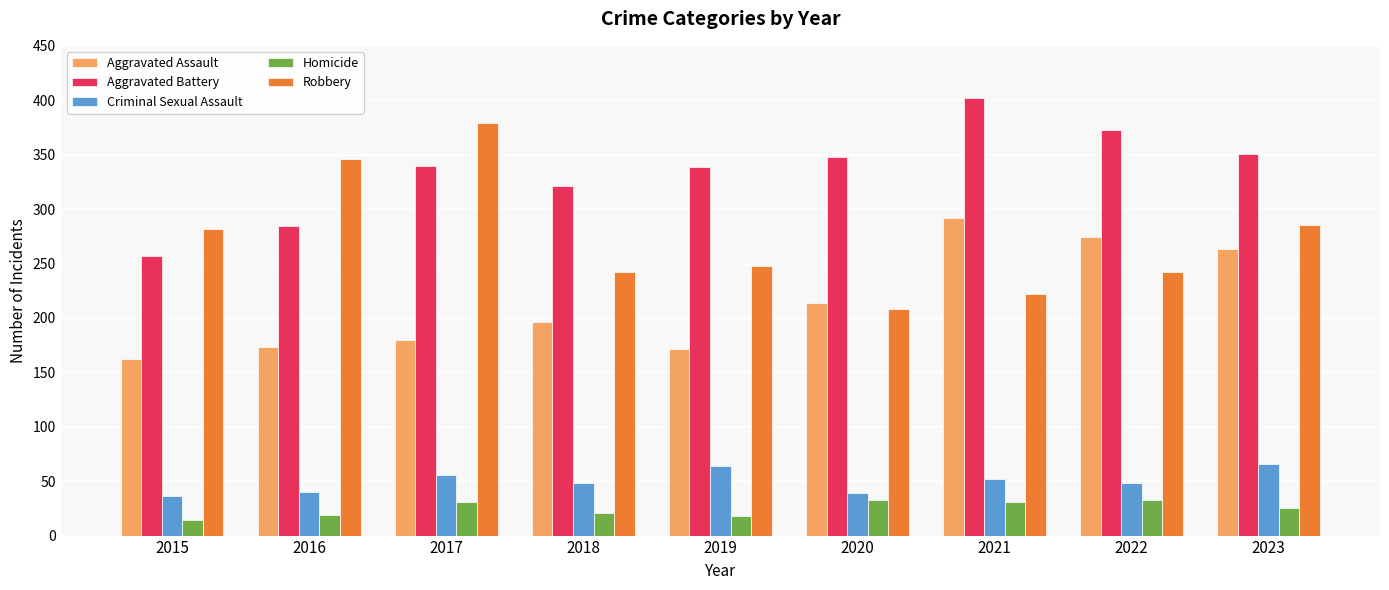

Which series changed the most between 2018 and 2022?

Aggravated Assault